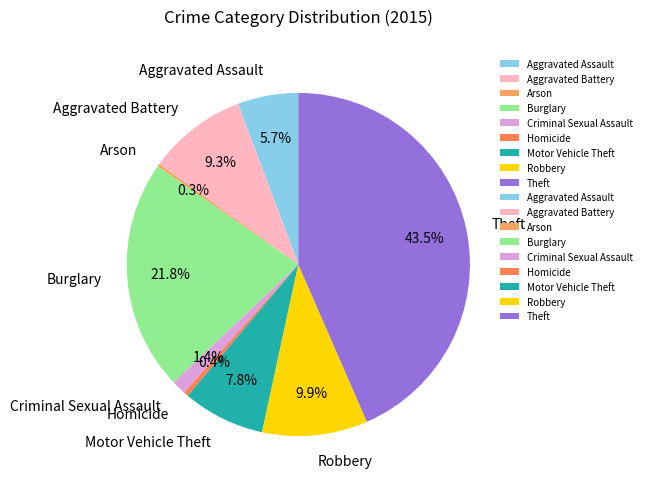

Is there a majority slice in this chart?

No